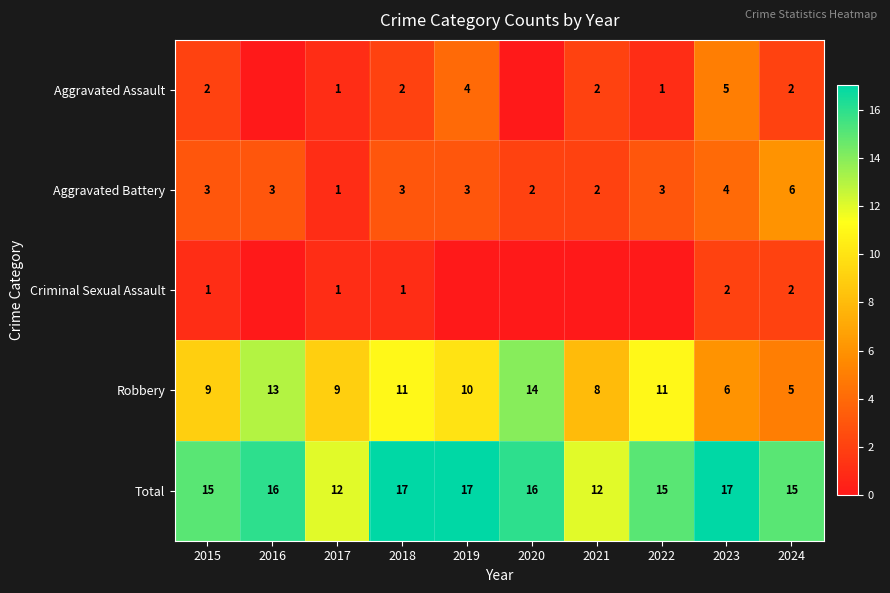

Read the Robbery value at 2024.

5